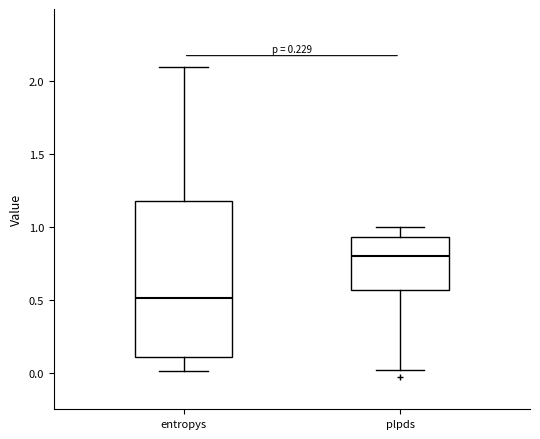

Which box is the tallest, from its lower edge to its upper edge?

entropys